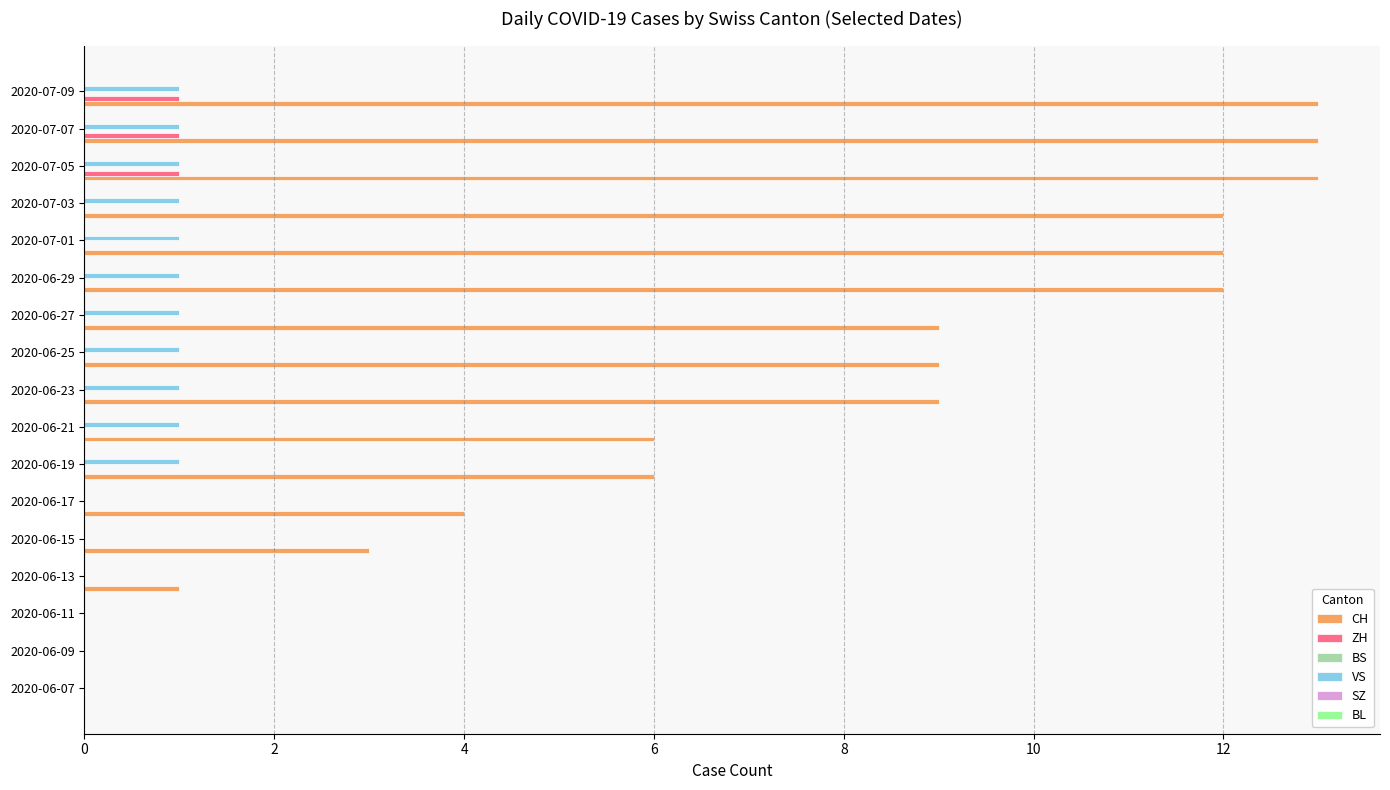

What is the sum of all CH values?

122